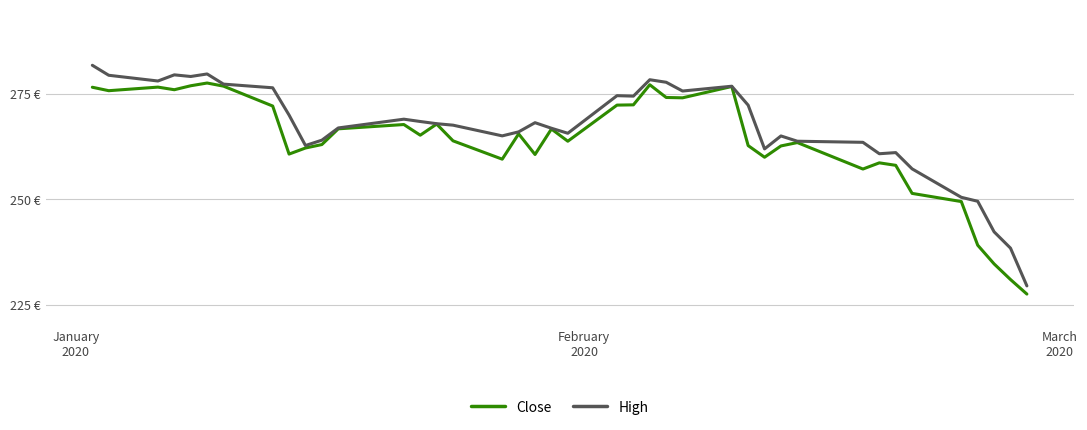

Reading right to left, extract all data points from this chart.

Close: 227.5	231.0	234.7	239.1	249.5	251.4	258.1	258.7	257.2	263.5	262.7	260.0	262.8	276.8	274.1	274.2	277.2	272.4	272.4	263.8	266.7	260.6	265.5	259.5	263.9	267.9	265.2	267.8	266.7	263.0	262.2	260.8	272.1	276.9	277.6	277.0	276.0	276.6	275.8	276.6
High: 229.5	238.4	242.3	249.6	250.5	257.2	261.1	260.8	263.5	263.8	265.0	262.0	272.4	276.9	275.7	277.8	278.4	274.5	274.6	265.7	266.9	268.2	266.0	265.1	267.6	268.0	268.5	269.0	267.0	264.0	262.8	270.0	276.5	277.4	279.8	279.2	279.5	278.1	279.5	281.8